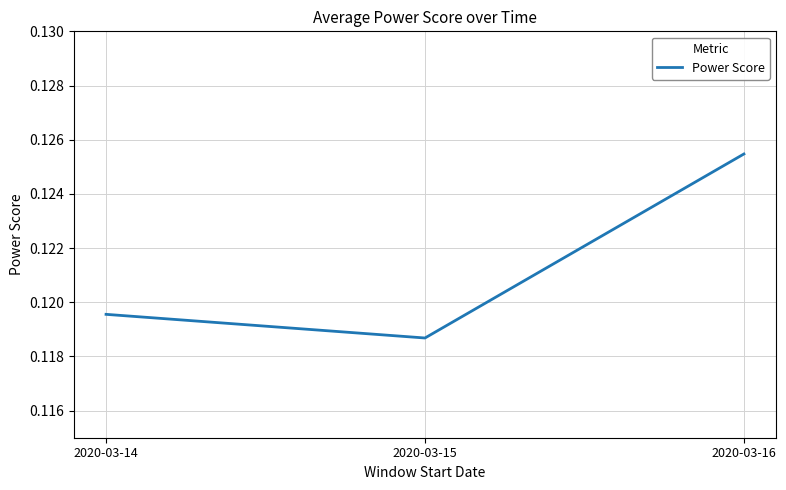

What is the sum of all values?

0.4